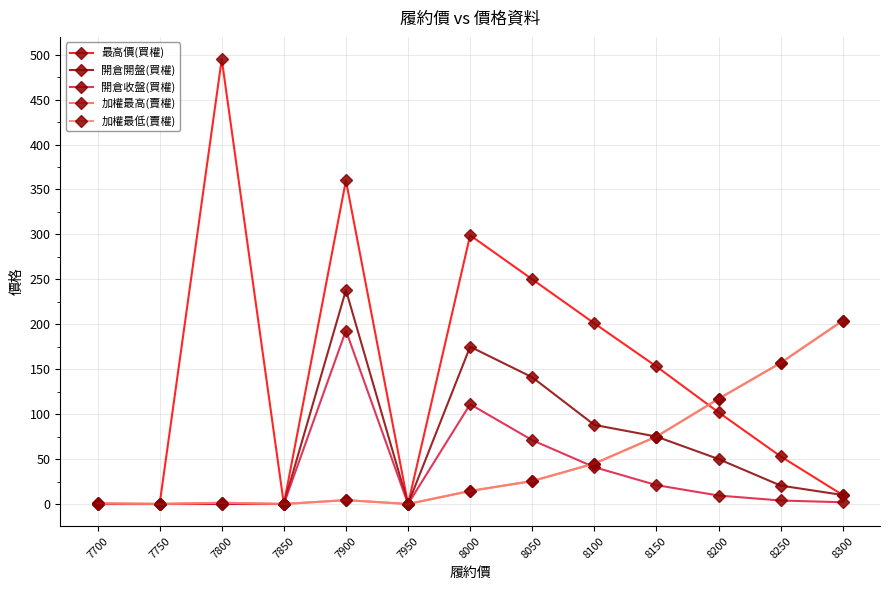

Is this an area chart (filled region under the line)?

No